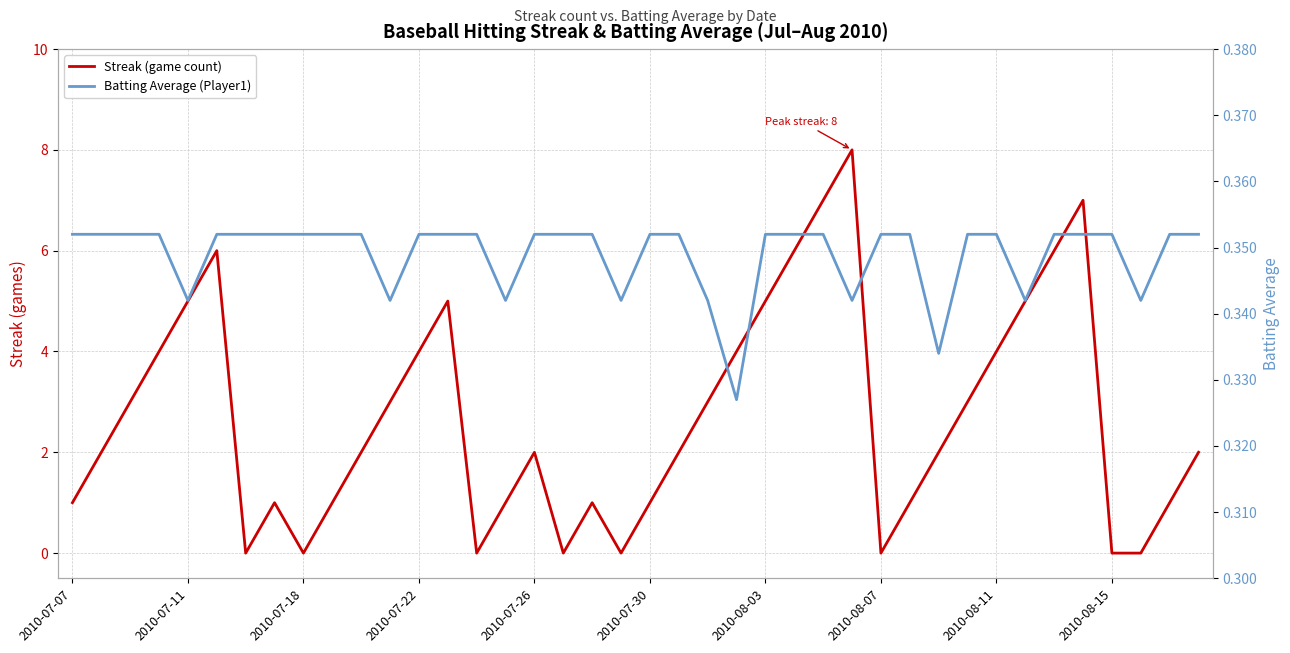

How many lines are shown in the chart?

2